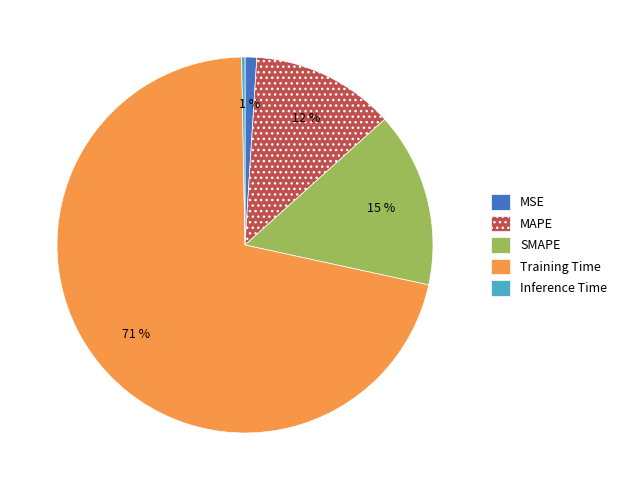

To the nearest percent, what percentage of the pie is MAPE?

12%